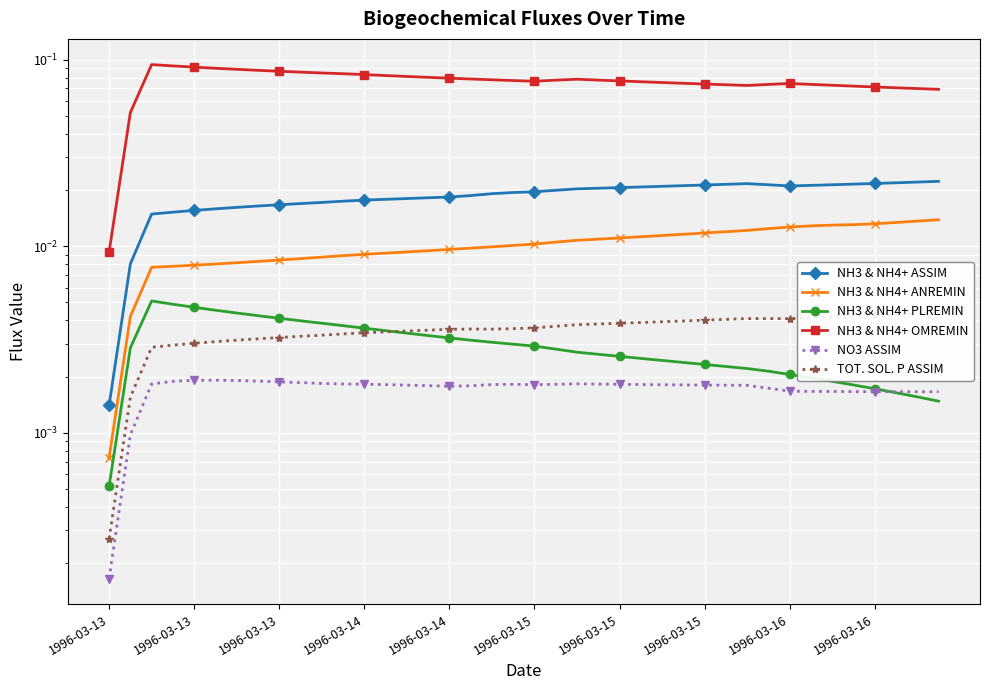

What is the spread (max minus min) of values at 1996-03-15?

0.1